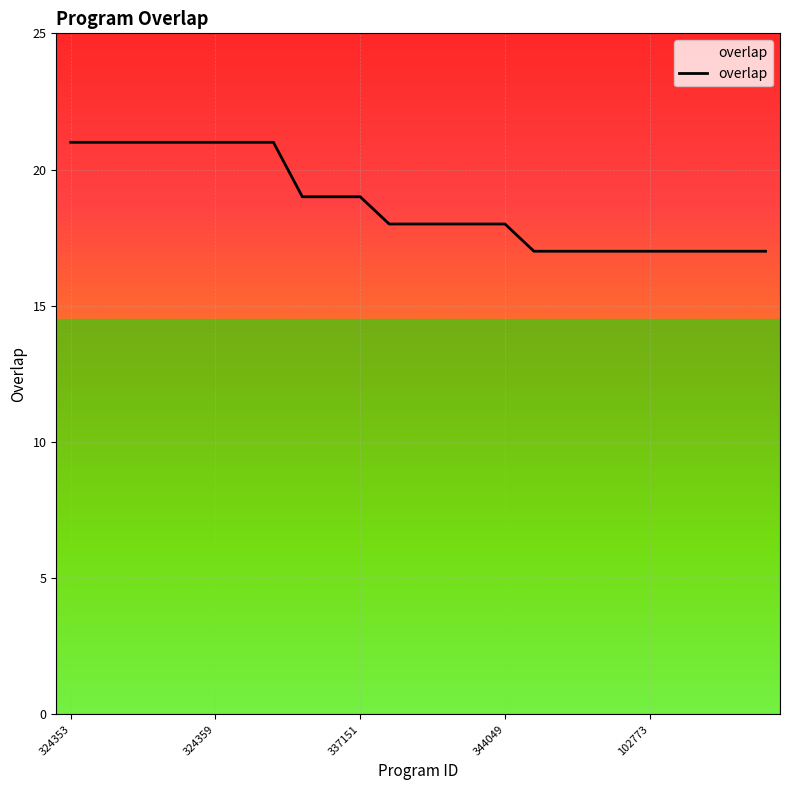

What is the greatest value displayed?

21